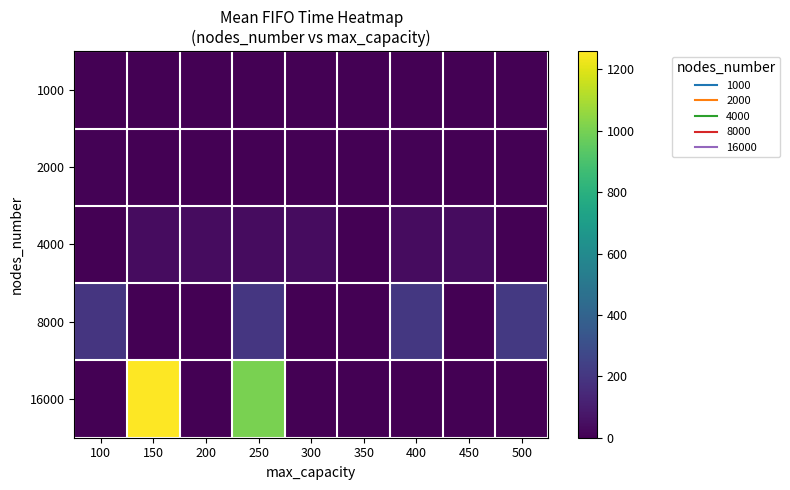

Reading left to right, what are all the values shown in this chart?

1000: 100=2.2	150=2.2	200=0.0	250=2.2	300=2.1	350=2.2	400=0.0	450=2.1	500=2.2
2000: 100=9.4	150=0.0	200=0.0	250=0.0	300=0.0	350=0.0	400=9.4	450=0.0	500=0.0
4000: 100=0.1	150=40.3	200=43.3	250=42.2	300=39.4	350=0.1	400=41.0	450=41.1	500=0.1
8000: 100=192.8	150=0.2	200=0.2	250=196.9	300=0.2	350=0.2	400=202.9	450=0.2	500=211.0
16000: 100=0.4	150=1259.3	200=0.6	250=1003.9	300=0.0	350=0.0	400=0.0	450=0.0	500=0.0